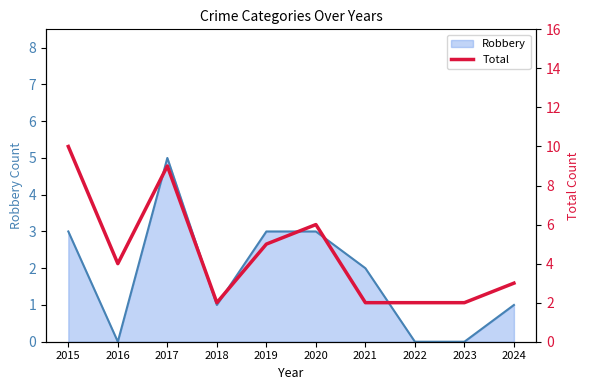

The Robbery series shows 1 at 2021. True or false?

False